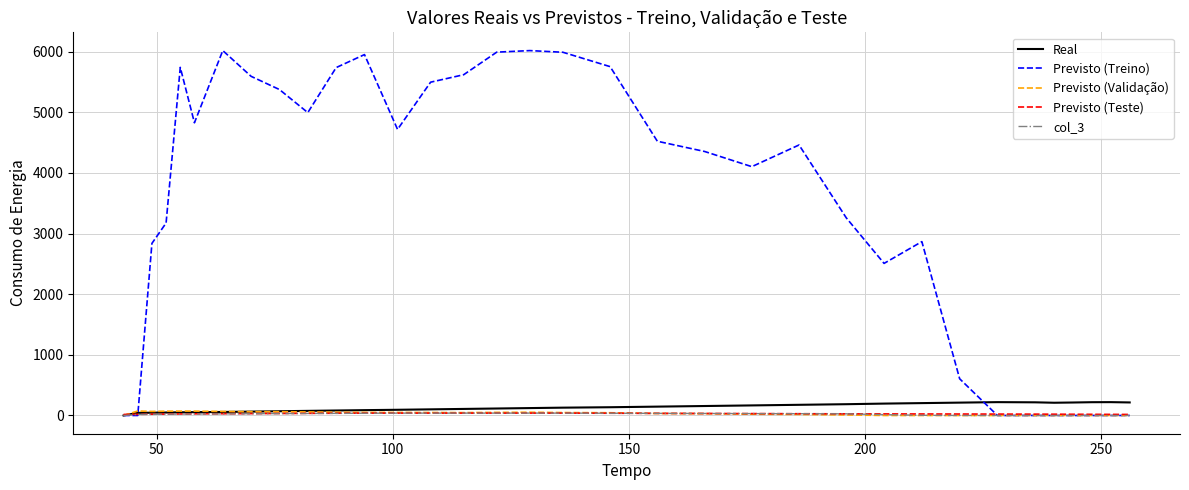

Which series has the widest spread of values?

Previsto (Treino)